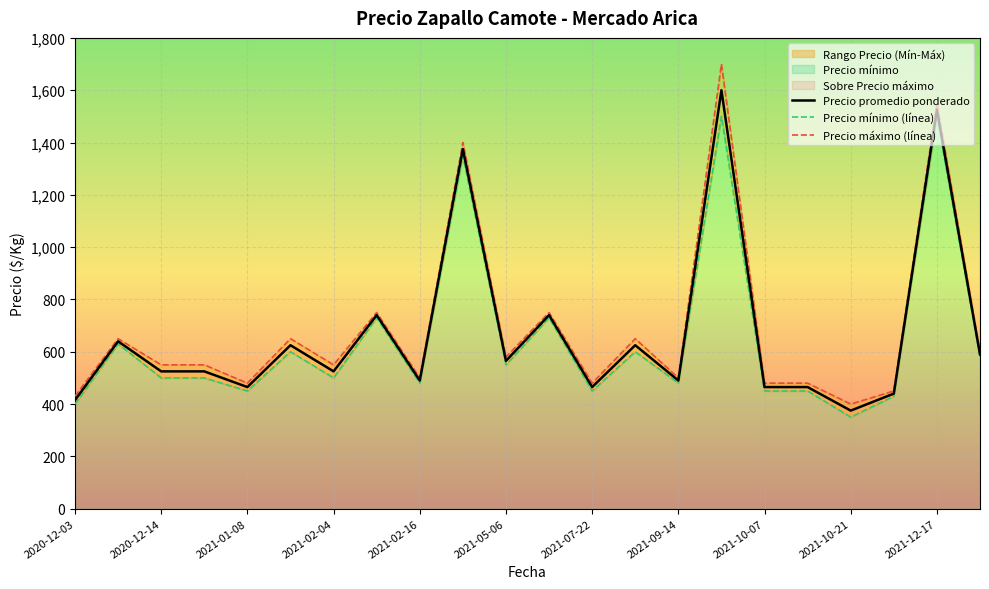

At which label does Precio promedio ponderado reach its minimum?

2021-10-21